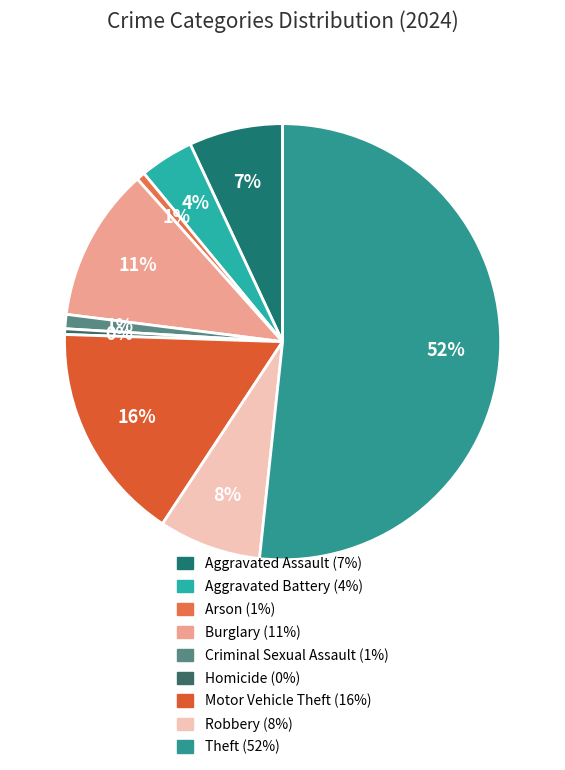

What percentage is the Arson slice, to the nearest percent?

1%